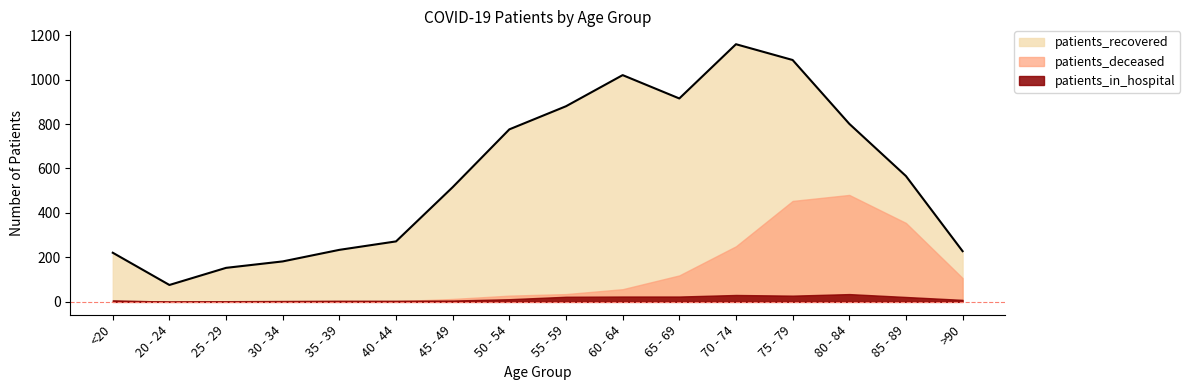

What is the total value across all series at 45 - 49?

535